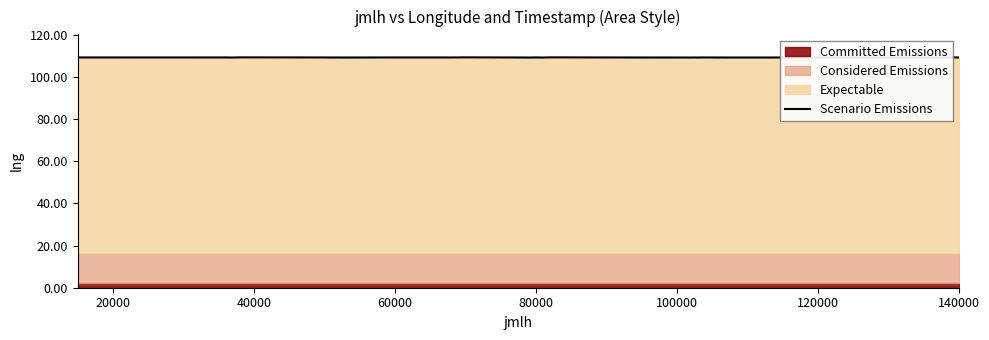

The value at 100000 is 30.1. True or false?

False